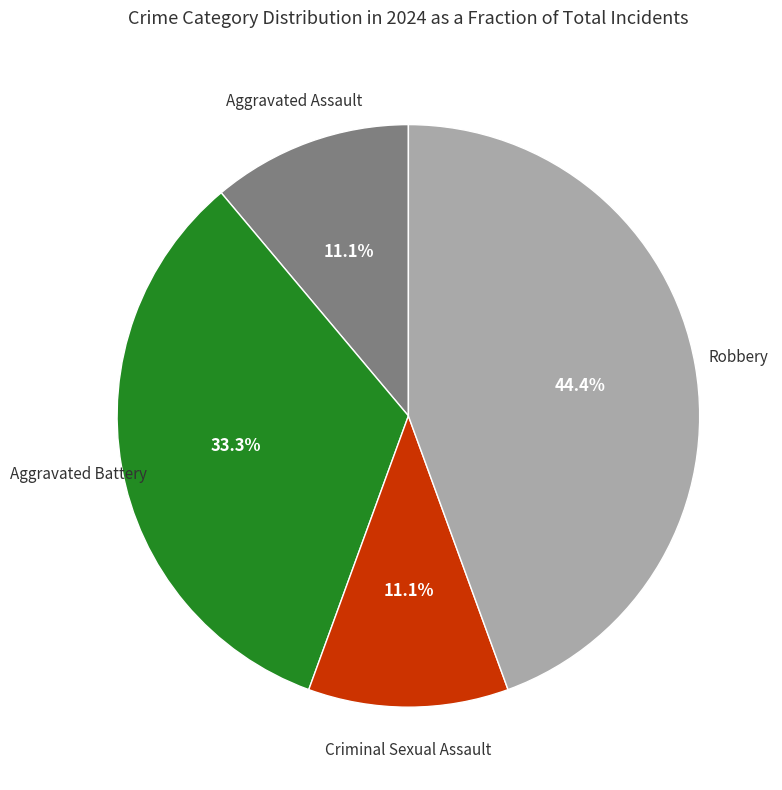

Does any single category account for the majority?

No